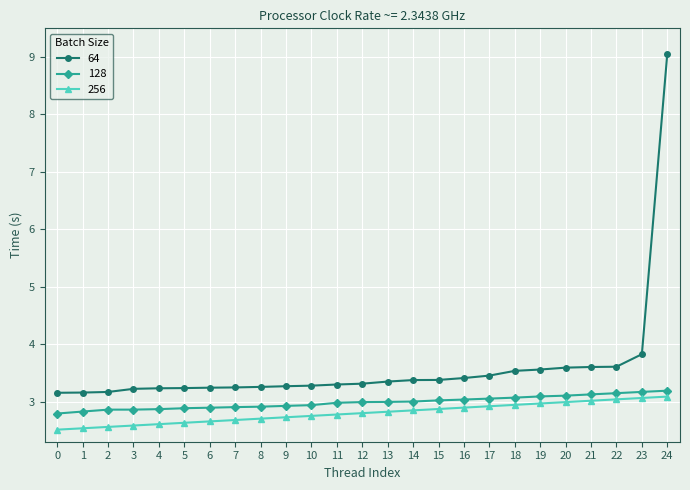

What is the difference between the maximum and minimum values in the 64 series?

5.9